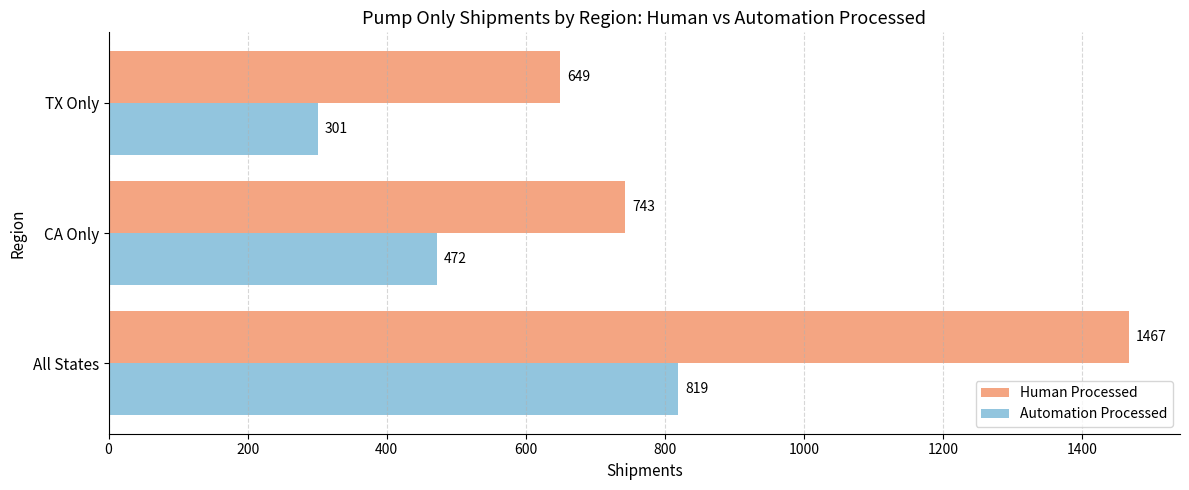

Which label corresponds to the largest value in the chart?

All States